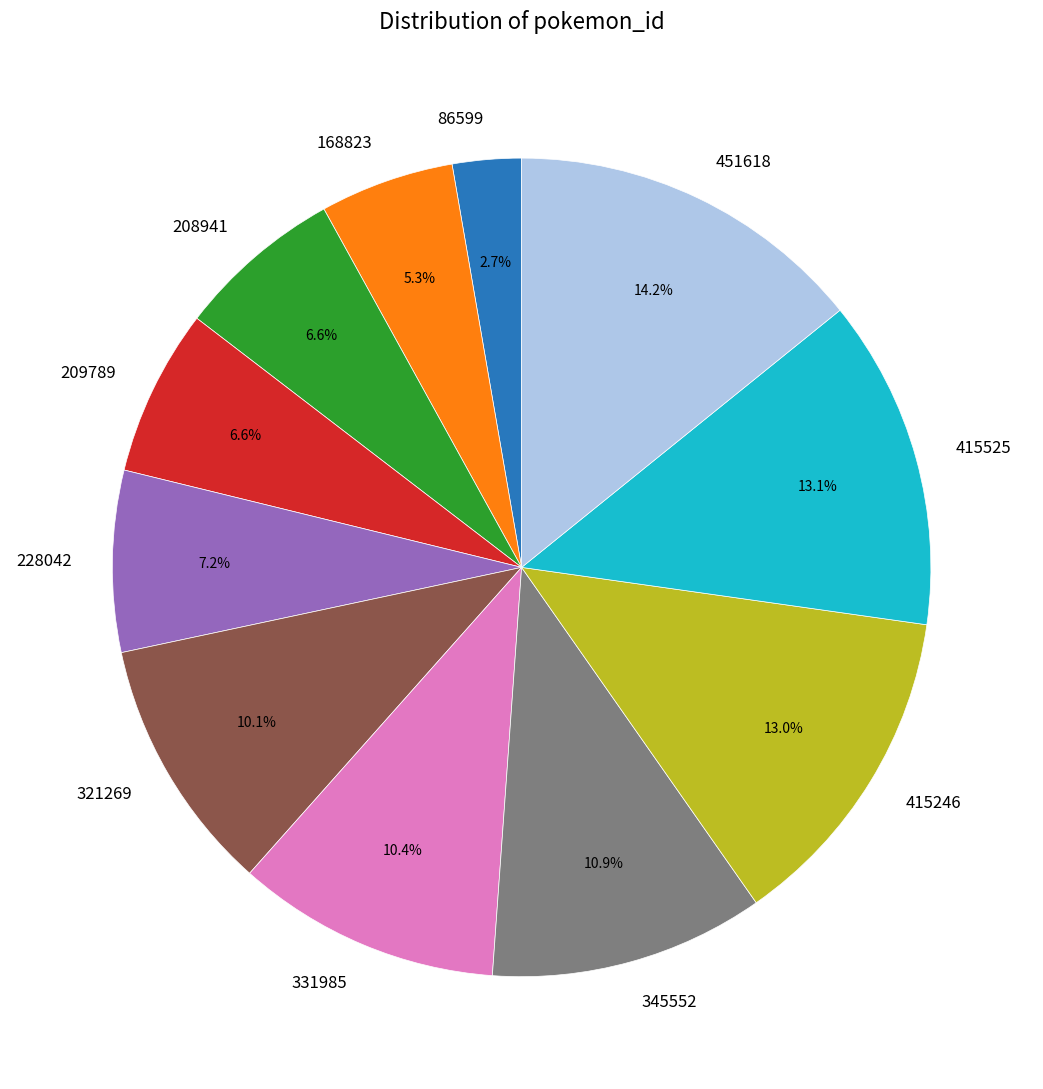

The 209789 slice represents 7% of the pie. True or false?

True